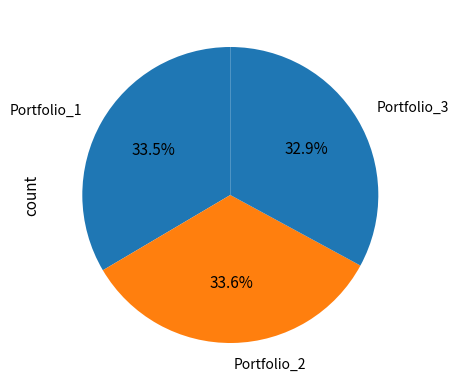

What percentage is NOT represented by Portfolio_2?

66.4%